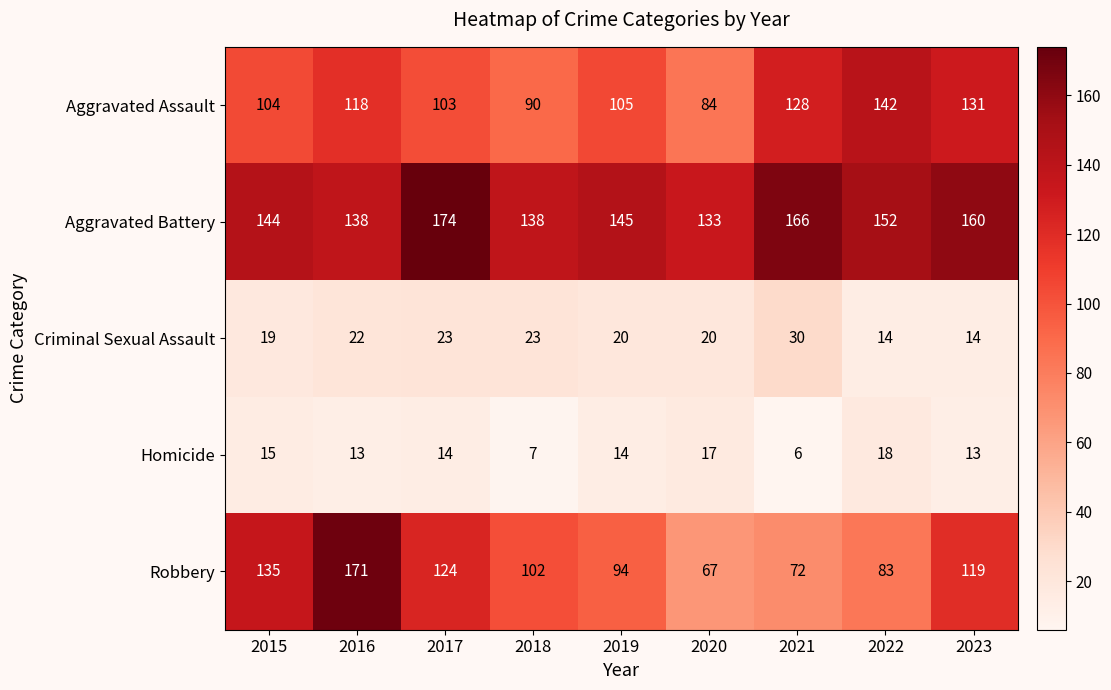

What is the maximum value shown in the chart?

174